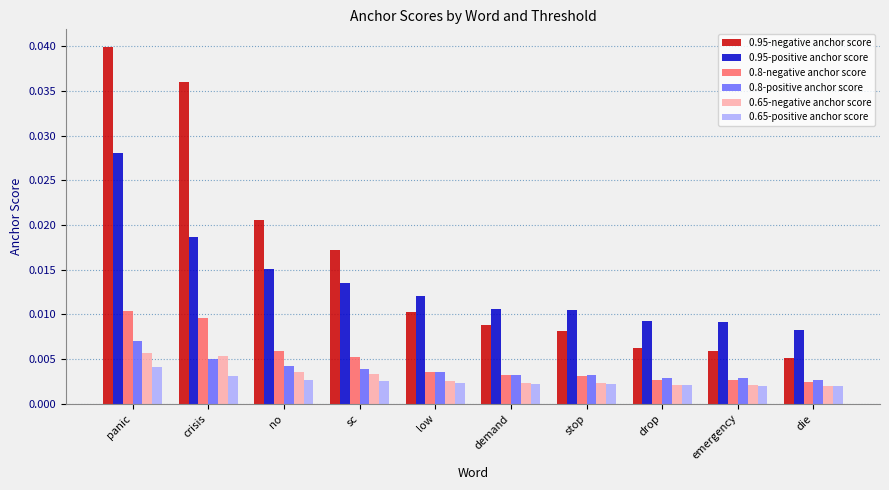

What is the label of the 2nd bar from the right?

emergency